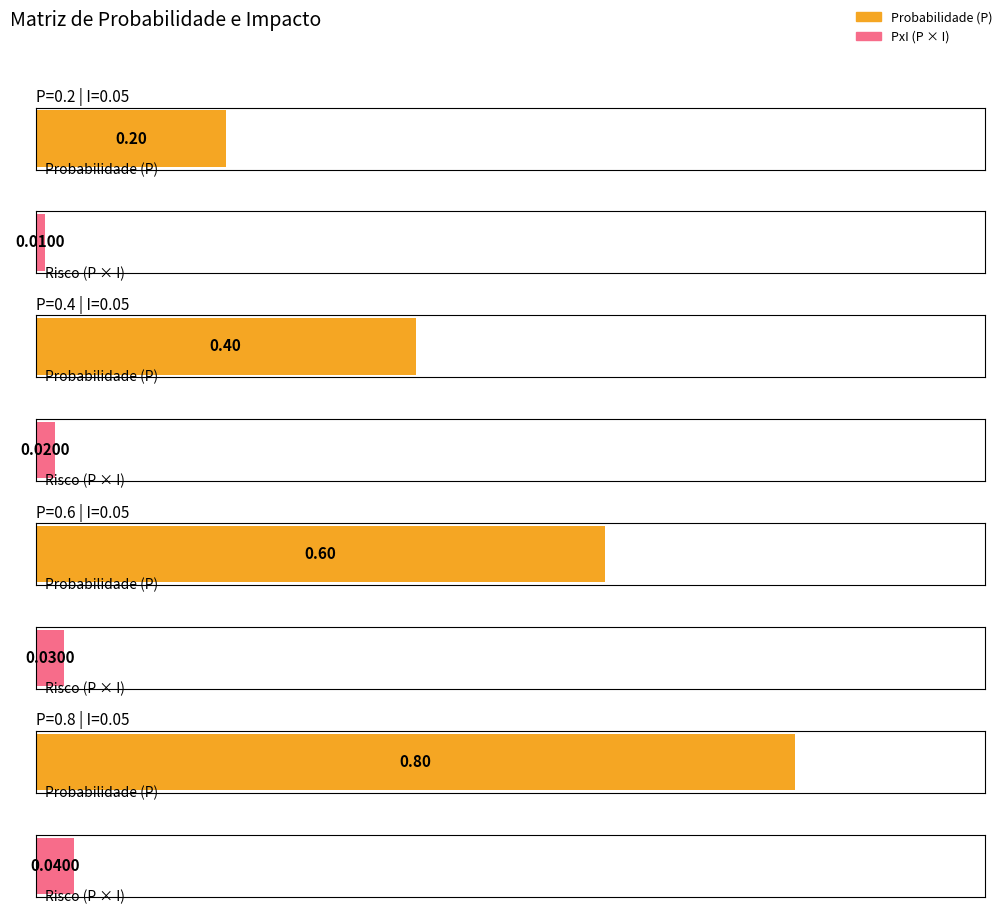

What is the spread (max minus min) of values at P=0.8,I=0.05?

0.8